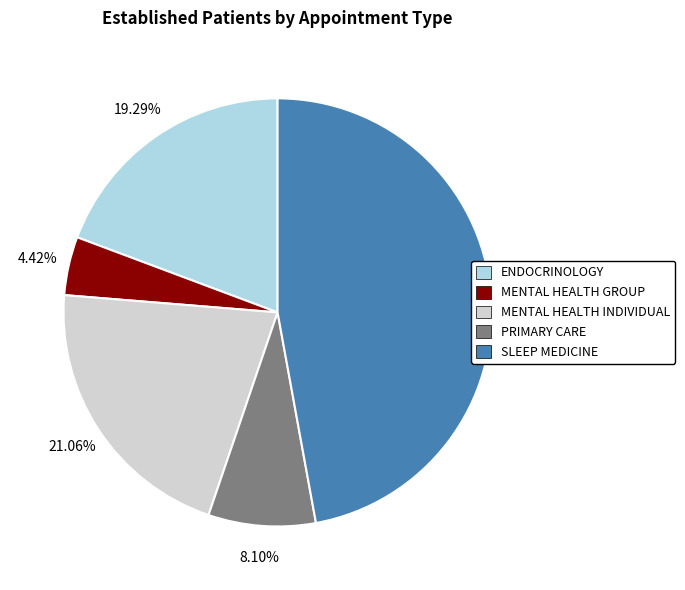

Which category has the smallest portion of the pie?

MENTAL HEALTH GROUP